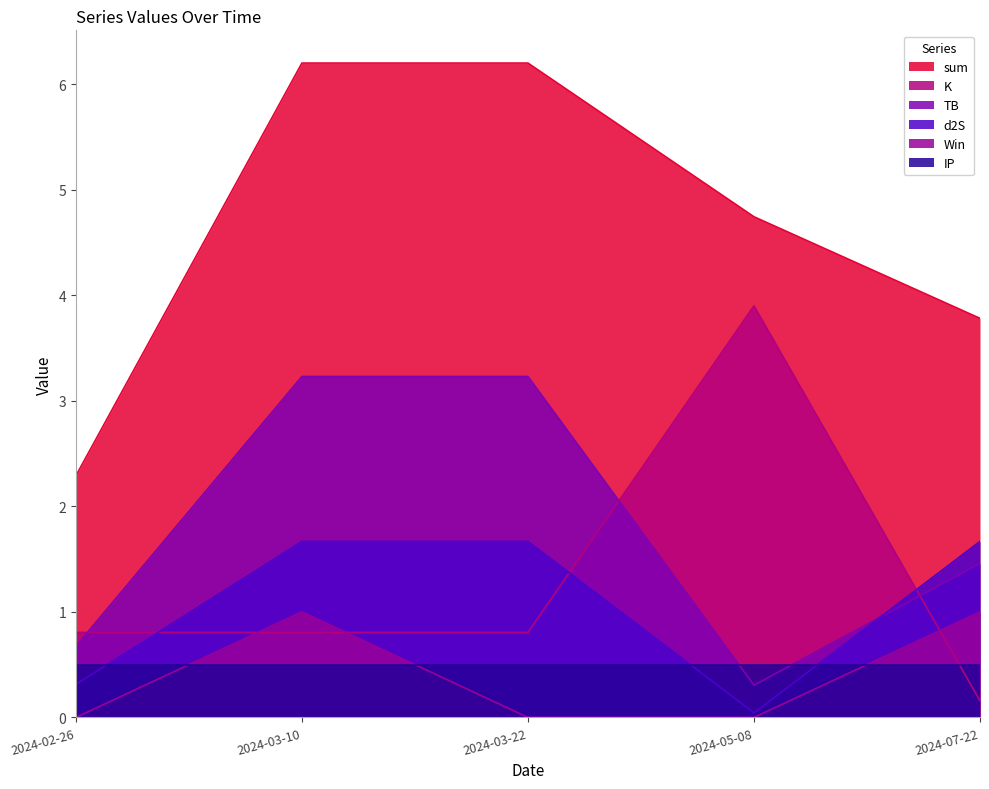

At which label does Win reach its minimum?

2024-02-26